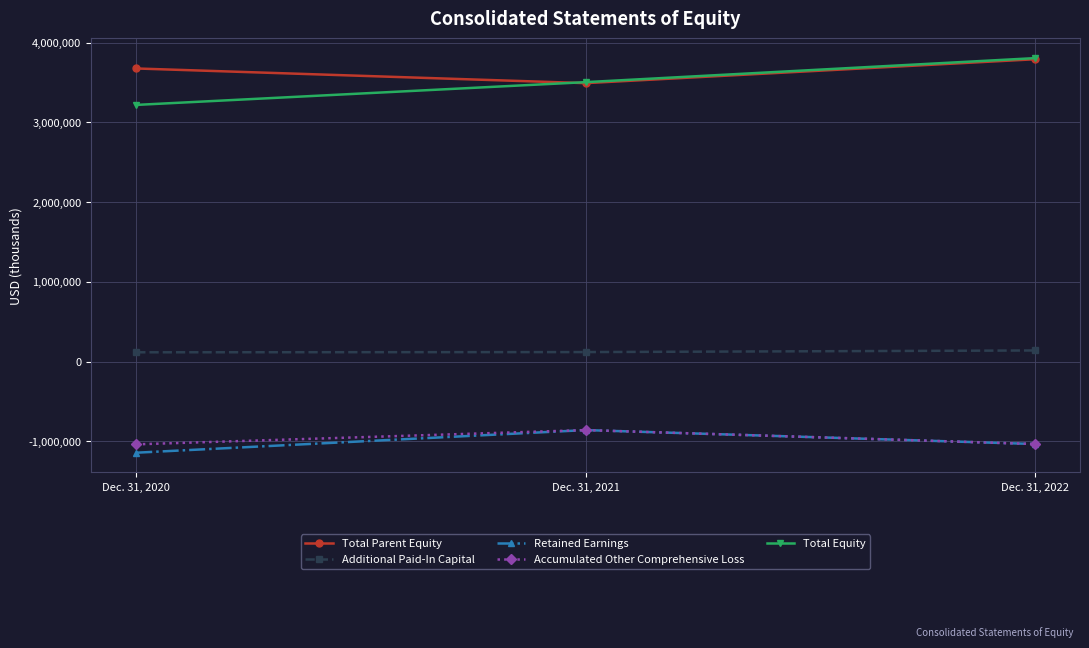

Which series has the largest range (max minus min)?

Total Equity